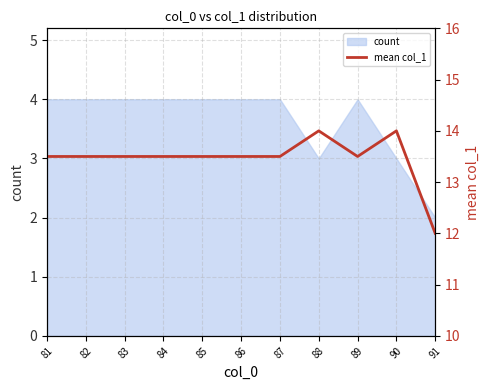

What is the value of the 5th point from the left?

13.5